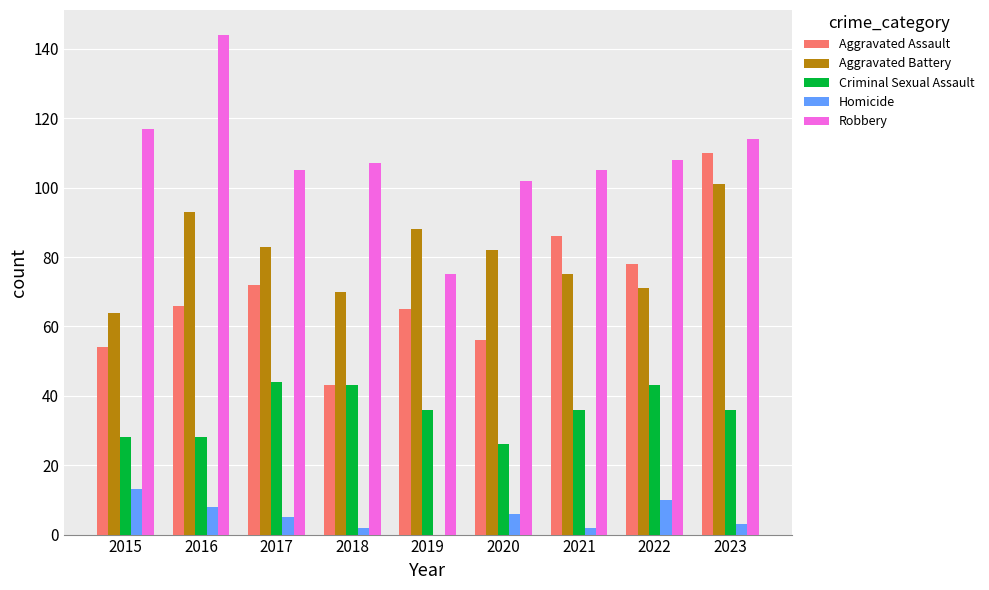

The Homicide series shows 13 at 2015. True or false?

True